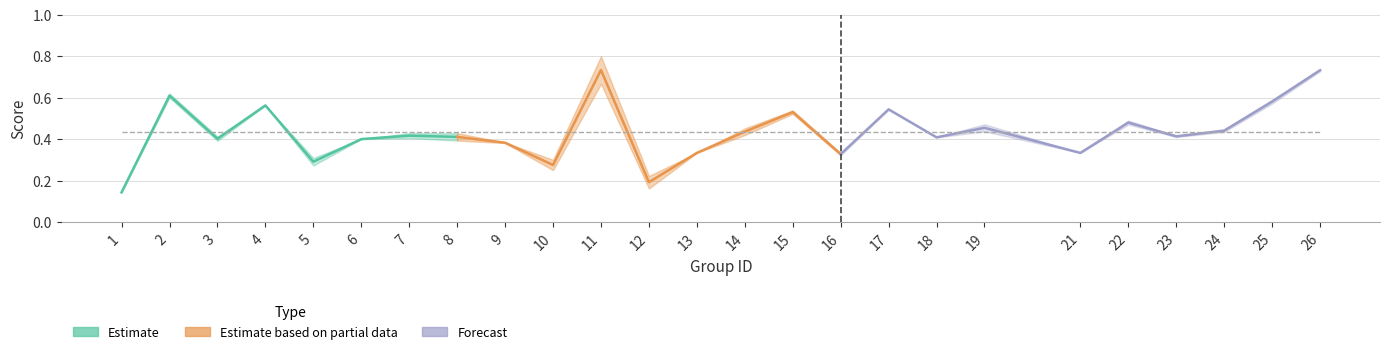

At which label does accuracy reach its peak?

26